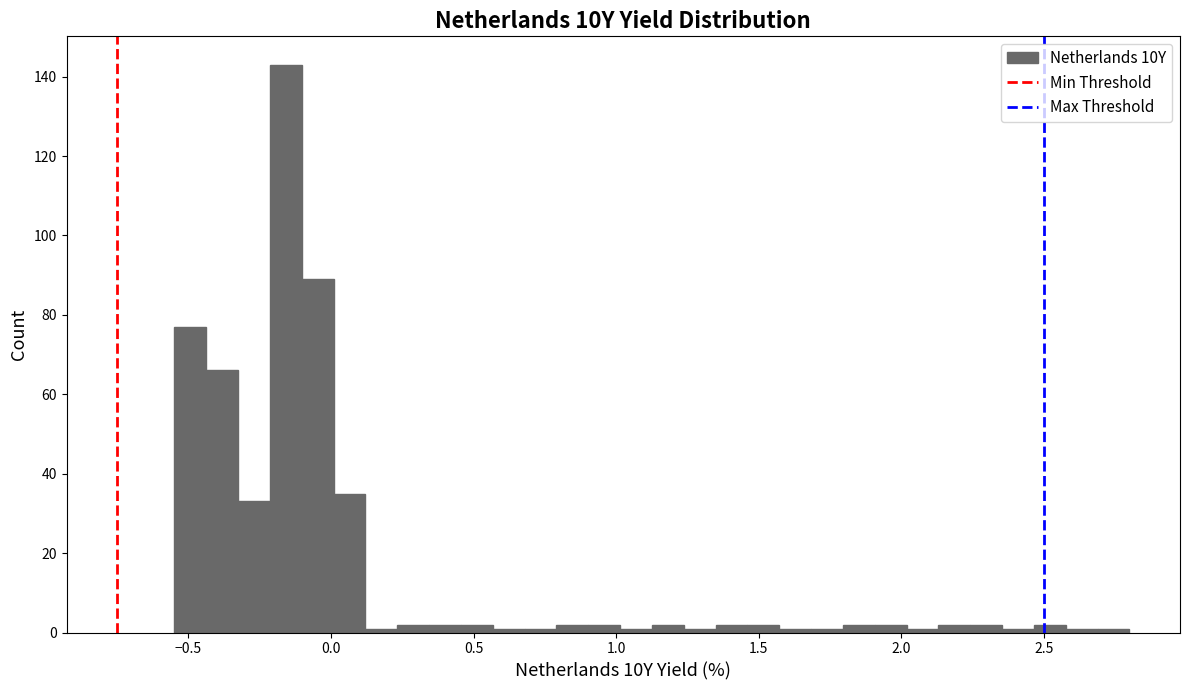

Read against the x-axis, roughly where is the centre of the tallest bar?

-0.15